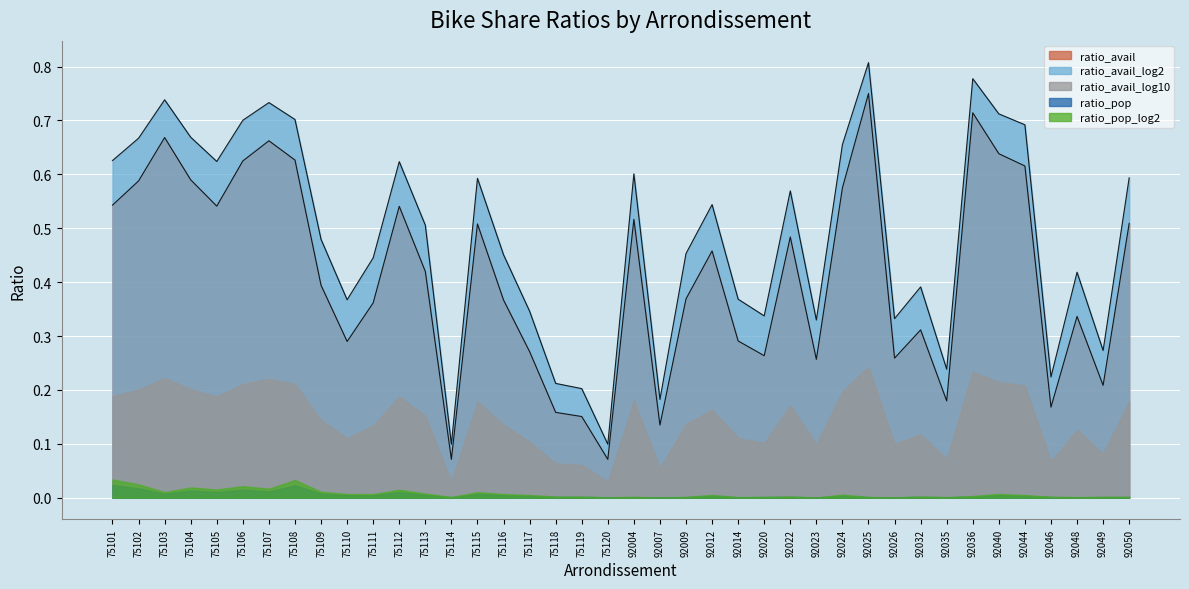

True or false: ratio_pop has more than 2 interior local peaks.

True